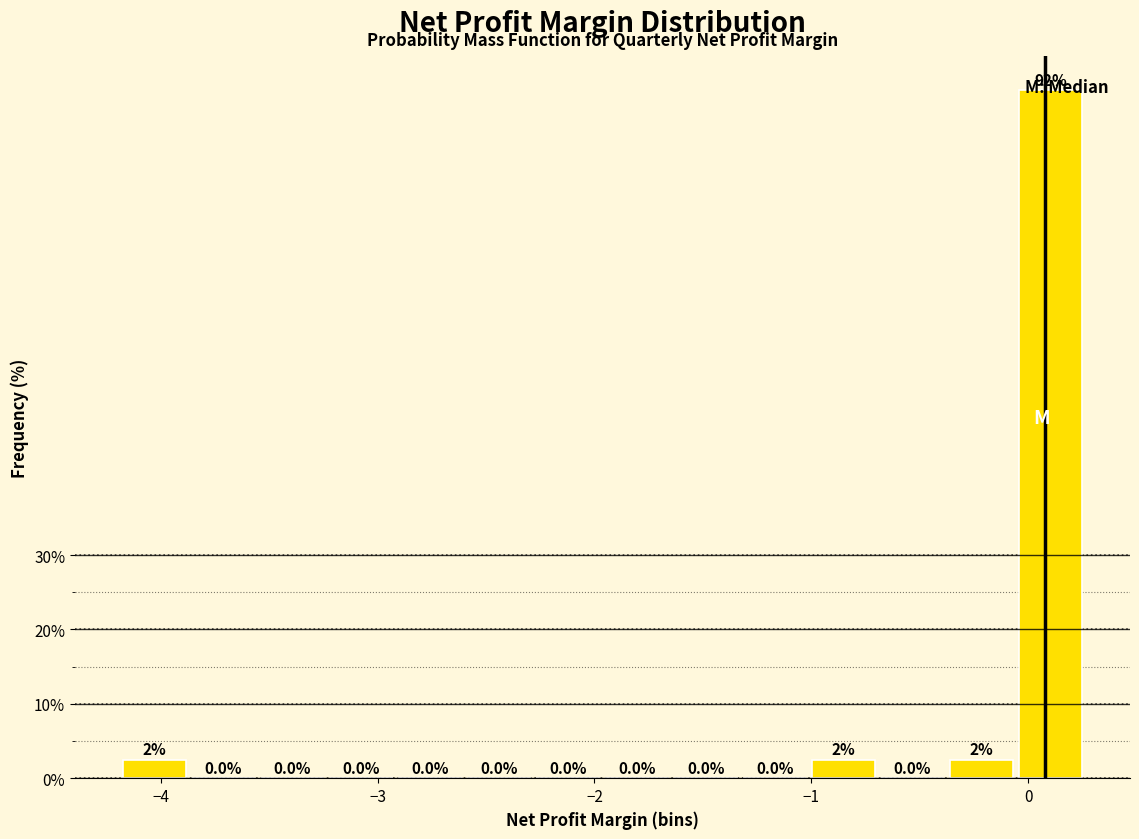

Around what value on the x-axis is the tallest bar? Give the approximate position of its centre, as read against the axis.

0.1